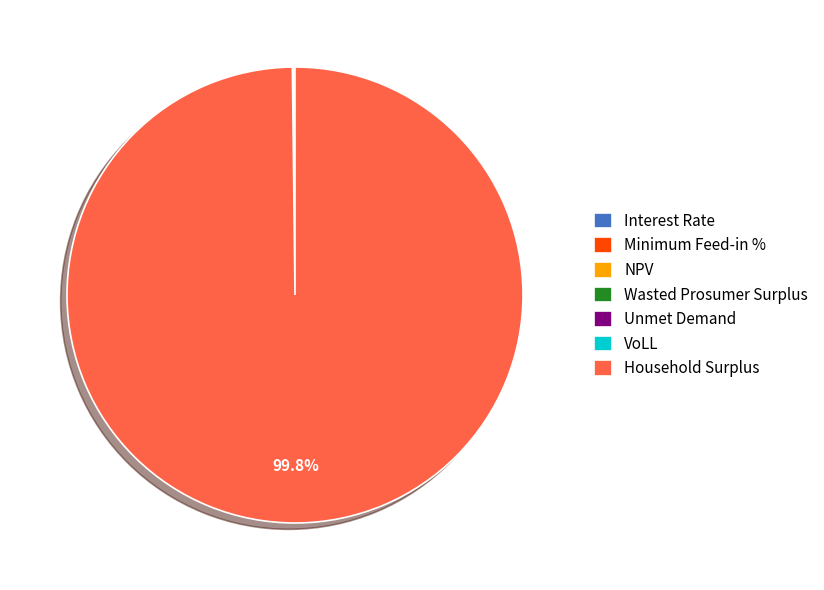

Is there any slice that represents more than half of the pie?

Yes